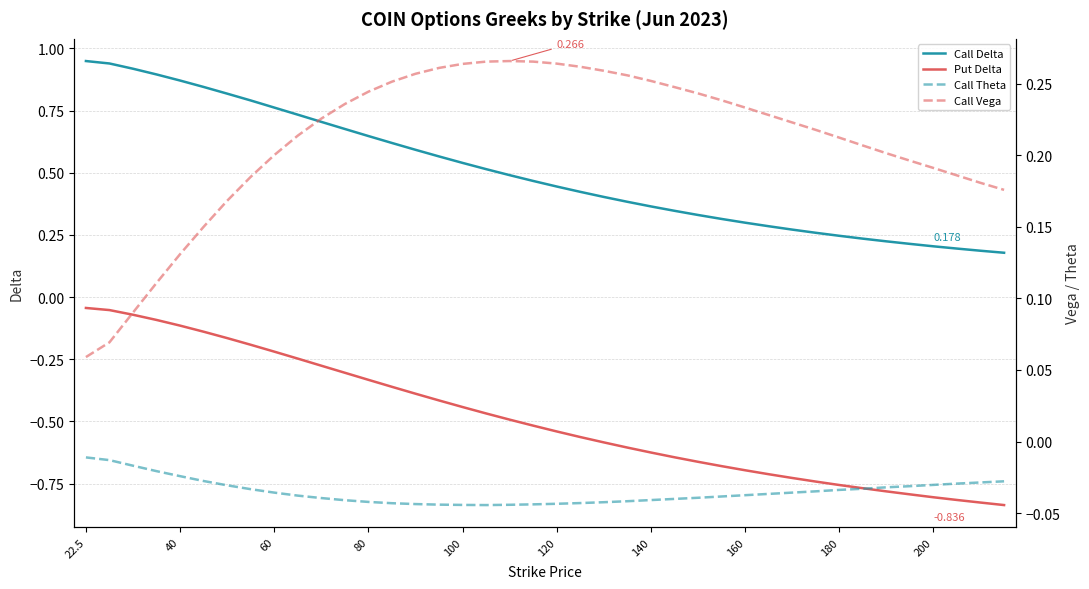

What is the smallest value displayed?

-0.8